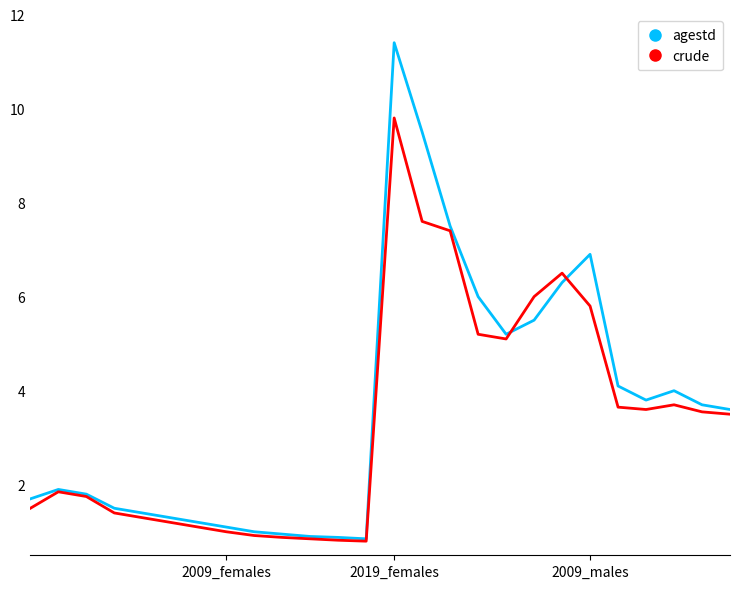

Rank the series by their maximum value, from highest to lowest.

agestd, crude